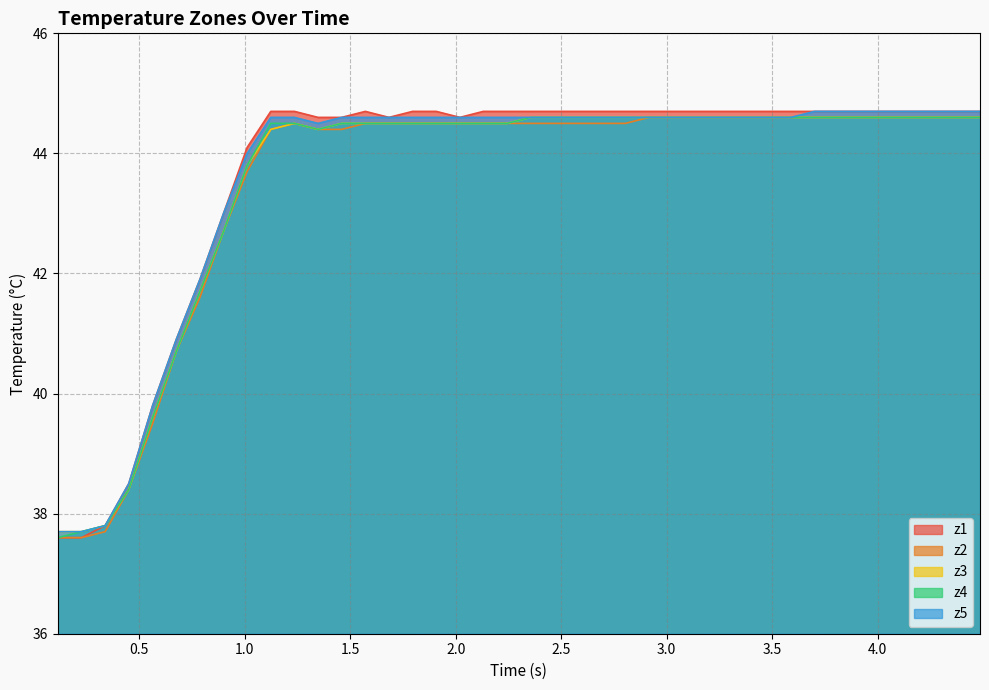

Which series has the largest range (max minus min)?

z1